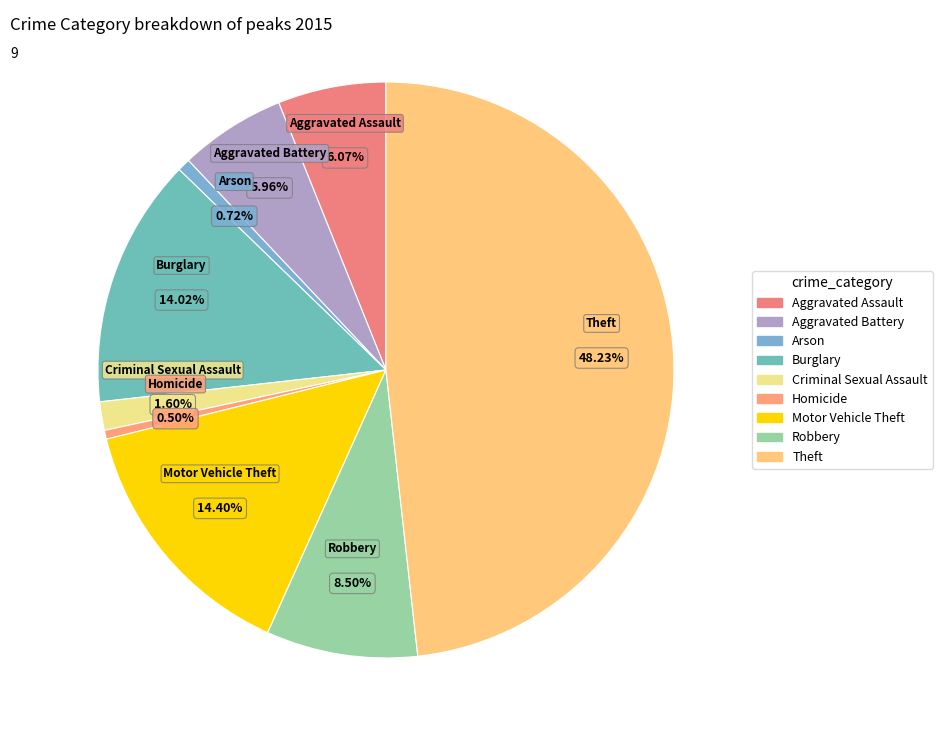

What percentage is the Arson slice, to the nearest percent?

1%